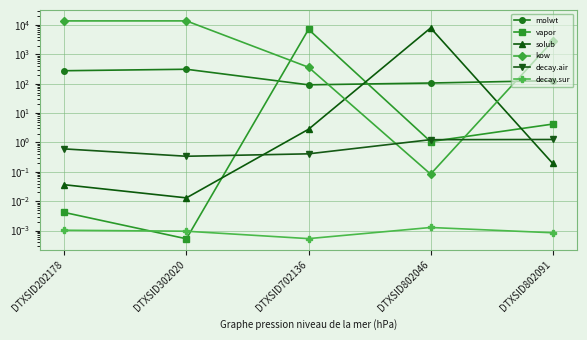

Between DTXSID802046 and DTXSID302020, which is larger?

DTXSID302020